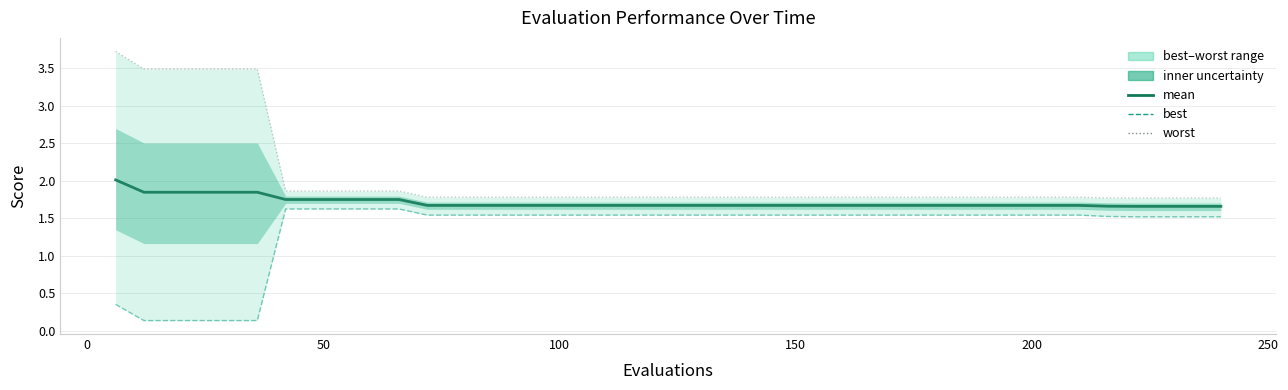

Is it true that worst equals 0.5 at 23?

False